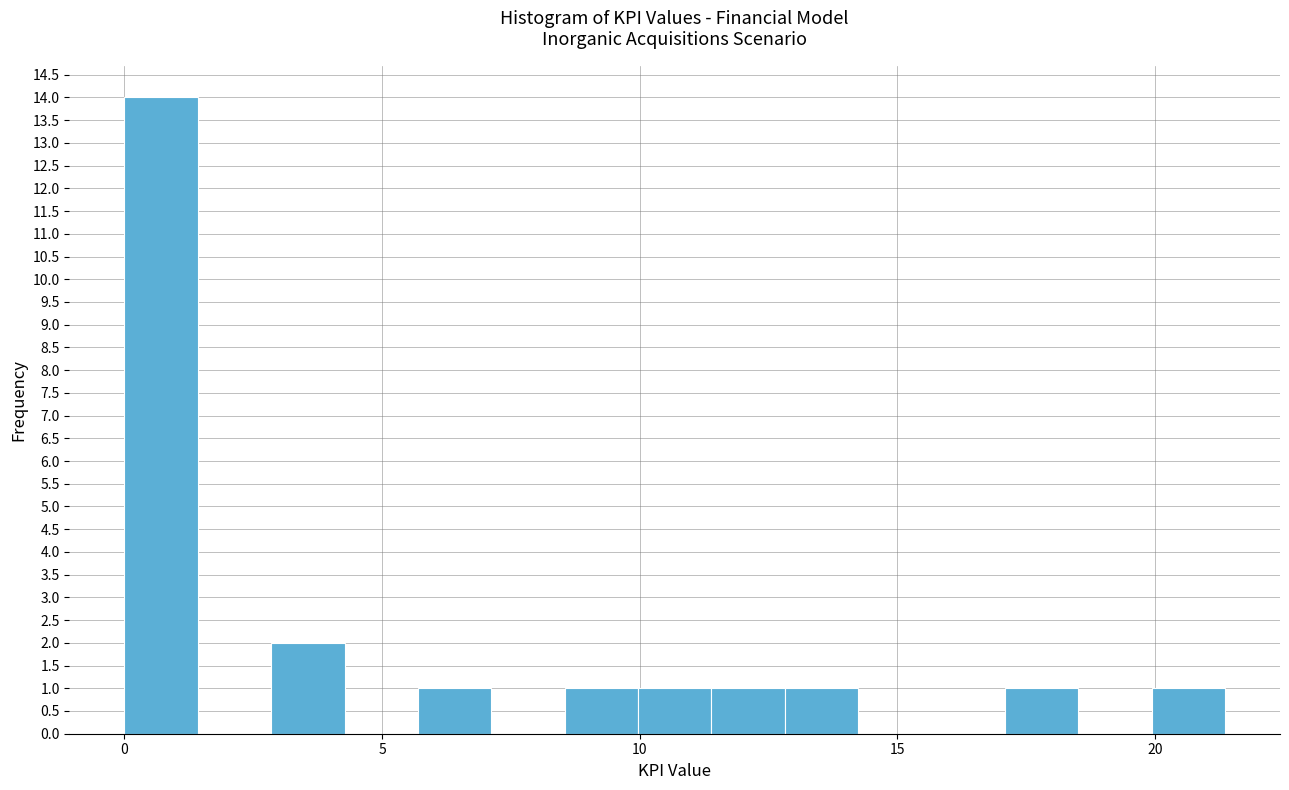

Read against the x-axis, roughly where is the centre of the tallest bar?

0.5